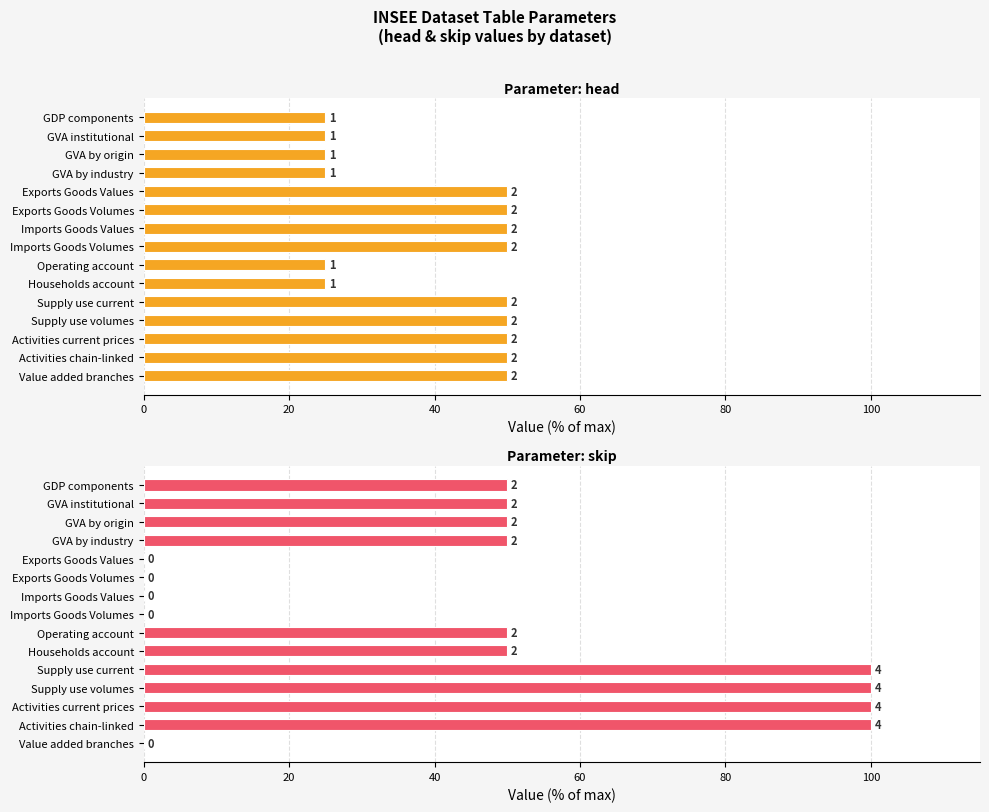

The head series shows 50 at Exports Goods Volumes. True or false?

True